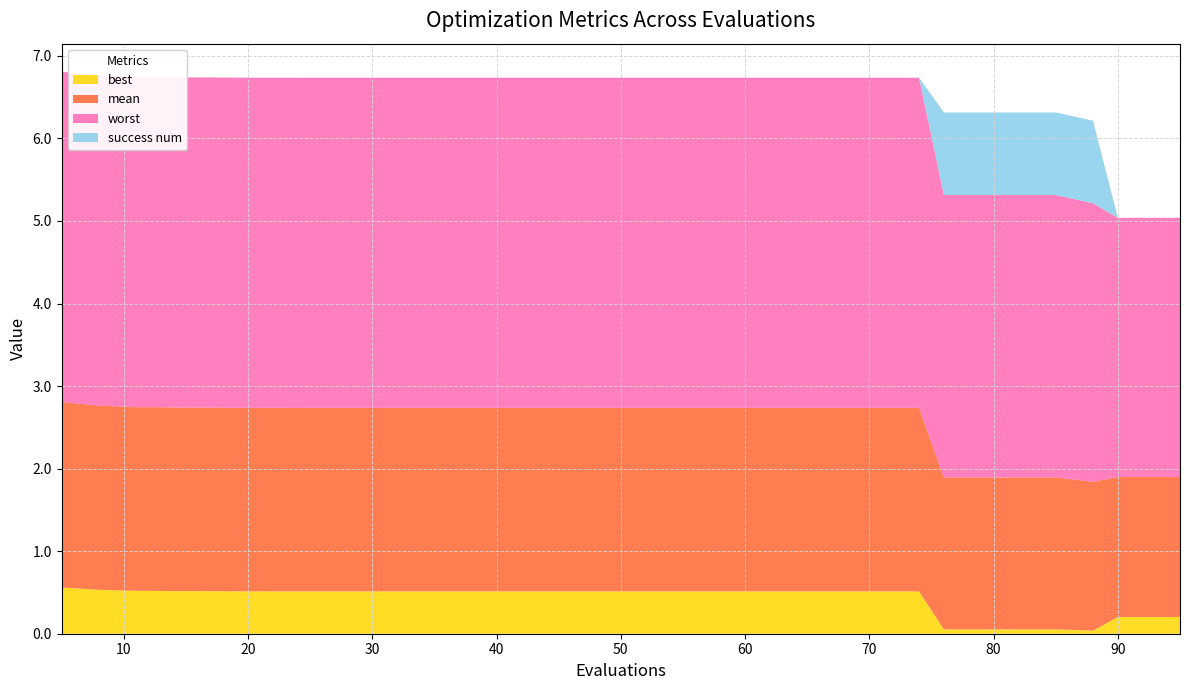

Reading right to left, what are all the values shown in this chart?

mean: 1.7	1.7	1.7	1.8	1.8	1.8	1.8	1.8	2.2	2.2	2.2	2.2	2.2	2.2	2.2	2.2	2.2	2.2	2.2	2.2	2.2	2.2	2.2	2.2	2.2	2.2	2.2	2.2	2.2	2.2	2.2	2.2	2.2	2.2	2.2	2.2	2.2	2.2	2.2	2.2
best: 0.2	0.2	0.2	0.0	0.1	0.1	0.1	0.1	0.5	0.5	0.5	0.5	0.5	0.5	0.5	0.5	0.5	0.5	0.5	0.5	0.5	0.5	0.5	0.5	0.5	0.5	0.5	0.5	0.5	0.5	0.5	0.5	0.5	0.5	0.5	0.5	0.5	0.5	0.5	0.6
worst: 3.1	3.1	3.1	3.4	3.4	3.4	3.4	3.4	4.0	4.0	4.0	4.0	4.0	4.0	4.0	4.0	4.0	4.0	4.0	4.0	4.0	4.0	4.0	4.0	4.0	4.0	4.0	4.0	4.0	4.0	4.0	4.0	4.0	4.0	4.0	4.0	4.0	4.0	4.0	4.0
success num: 0.0	0.0	0.0	1.0	1.0	1.0	1.0	1.0	0.0	0.0	0.0	0.0	0.0	0.0	0.0	0.0	0.0	0.0	0.0	0.0	0.0	0.0	0.0	0.0	0.0	0.0	0.0	0.0	0.0	0.0	0.0	0.0	0.0	0.0	0.0	0.0	0.0	0.0	0.0	0.0